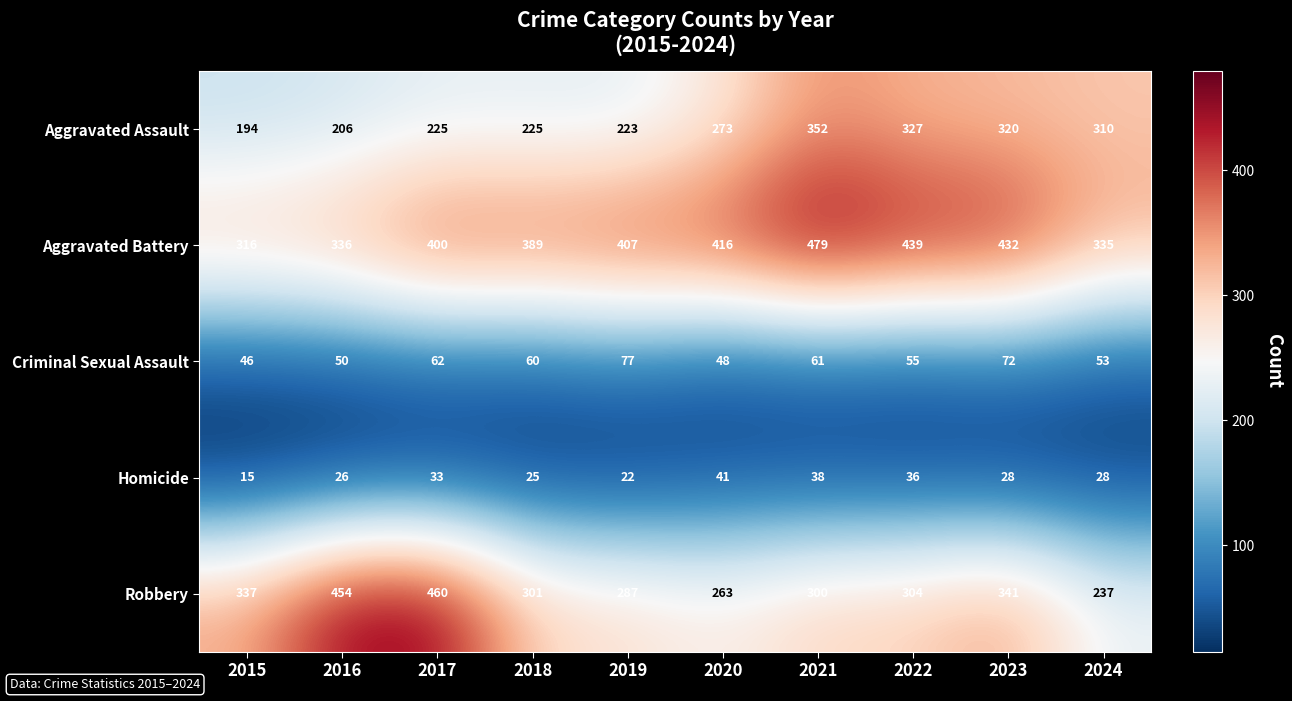

List the series in order of their peak value, highest first.

Aggravated Battery, Robbery, Aggravated Assault, Criminal Sexual Assault, Homicide